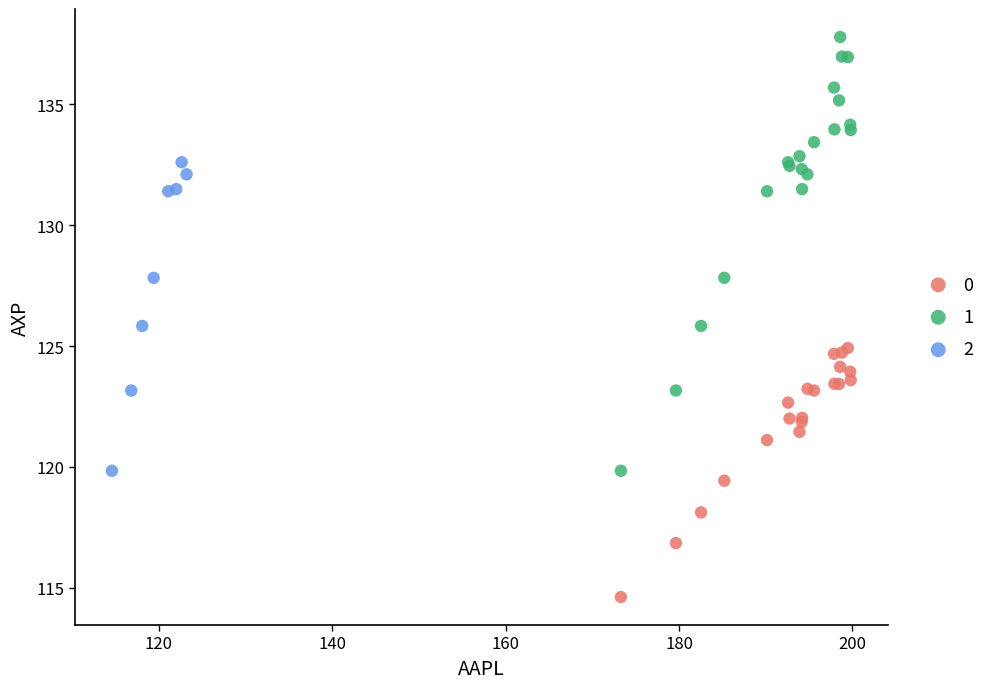

Which series reaches the minimum Y coordinate?

0